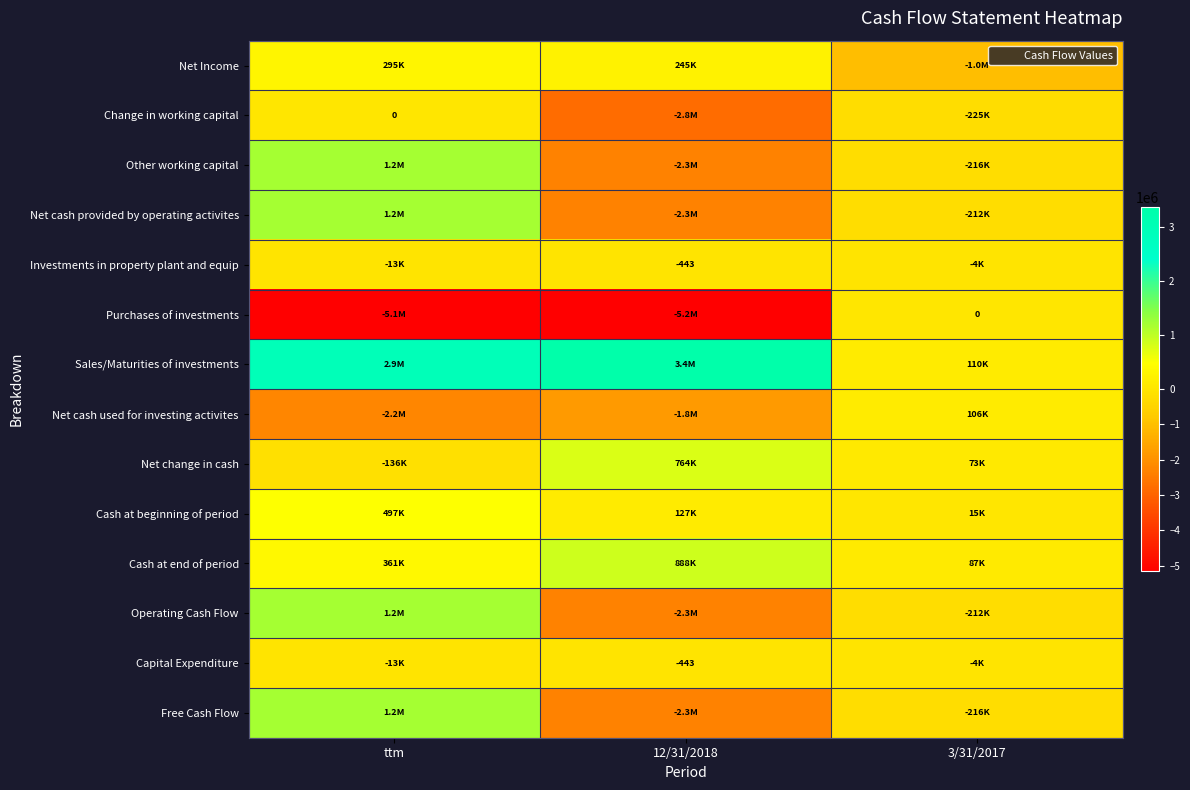

True or false: Free Cash Flow has a value of -2336413 at 12/31/2018.

True